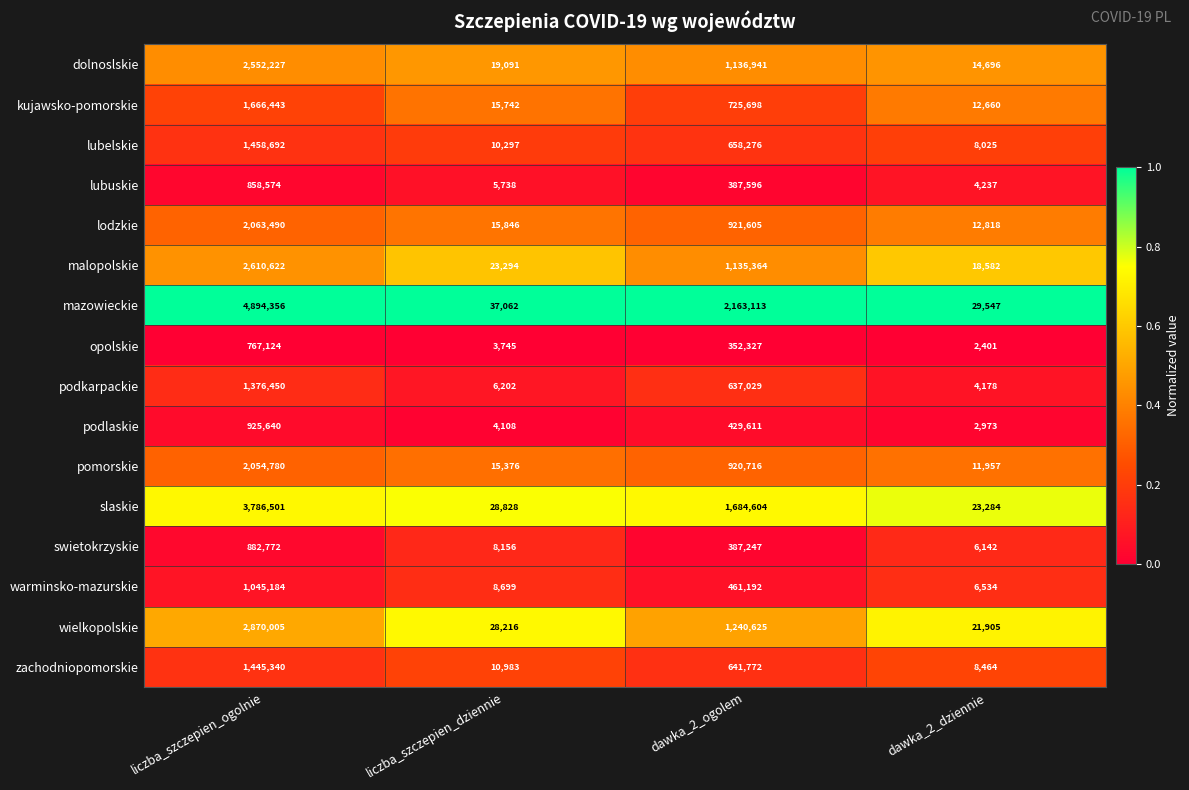

What is the sum of the opolskie values at dawka_2_dziennie and liczba_szczepien_ogolnie?

769525